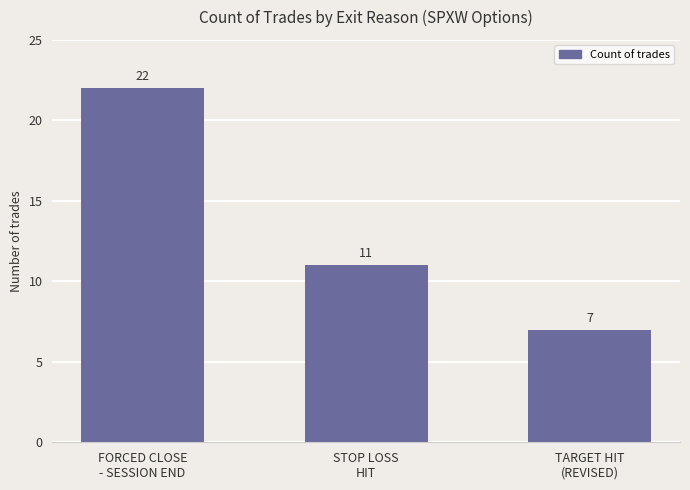

What is the ratio of the value at STOP LOSS
HIT to the value at TARGET HIT
(REVISED)?

1.6